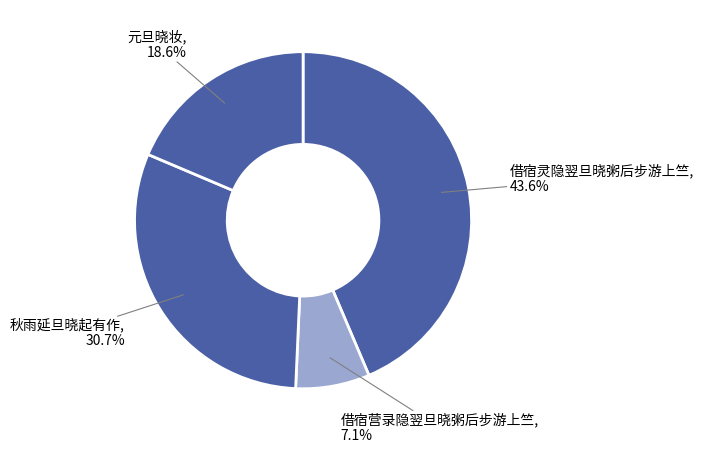

How many segments does this pie chart have?

4